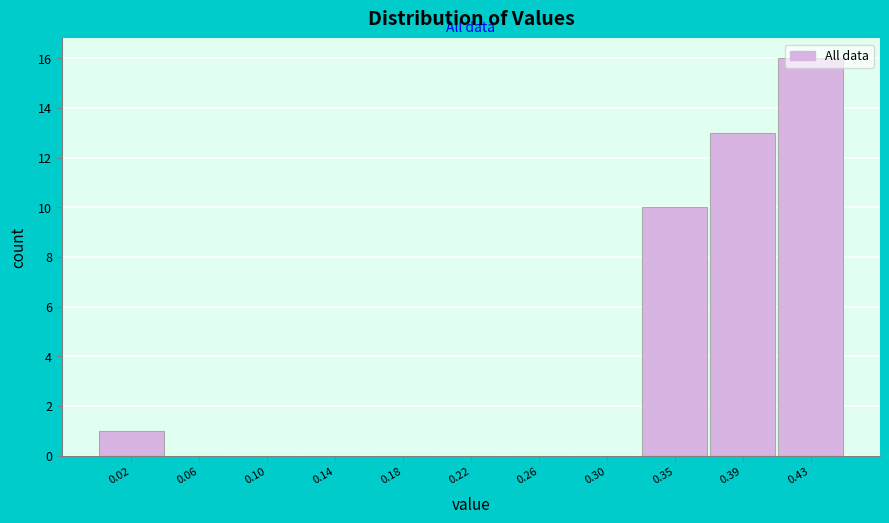

What is the change in value from 0.06 to 0.35?

+10